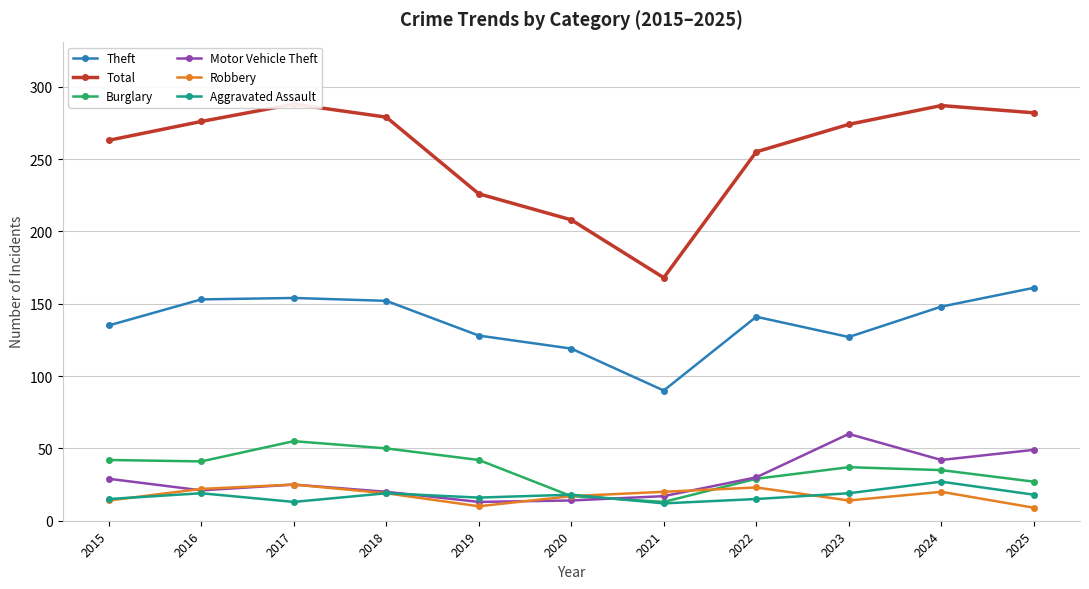

Reading left to right, transcribe all the data shown in this chart.

Theft: 2015=135	2016=153	2017=154	2018=152	2019=128	2020=119	2021=90	2022=141	2023=127	2024=148	2025=161
Total: 2015=263	2016=276	2017=288	2018=279	2019=226	2020=208	2021=168	2022=255	2023=274	2024=287	2025=282
Burglary: 2015=42	2016=41	2017=55	2018=50	2019=42	2020=17	2021=13	2022=29	2023=37	2024=35	2025=27
Motor Vehicle Theft: 2015=29	2016=21	2017=25	2018=20	2019=13	2020=14	2021=17	2022=30	2023=60	2024=42	2025=49
Robbery: 2015=14	2016=22	2017=25	2018=19	2019=10	2020=17	2021=20	2022=23	2023=14	2024=20	2025=9
Aggravated Assault: 2015=15	2016=19	2017=13	2018=19	2019=16	2020=18	2021=12	2022=15	2023=19	2024=27	2025=18